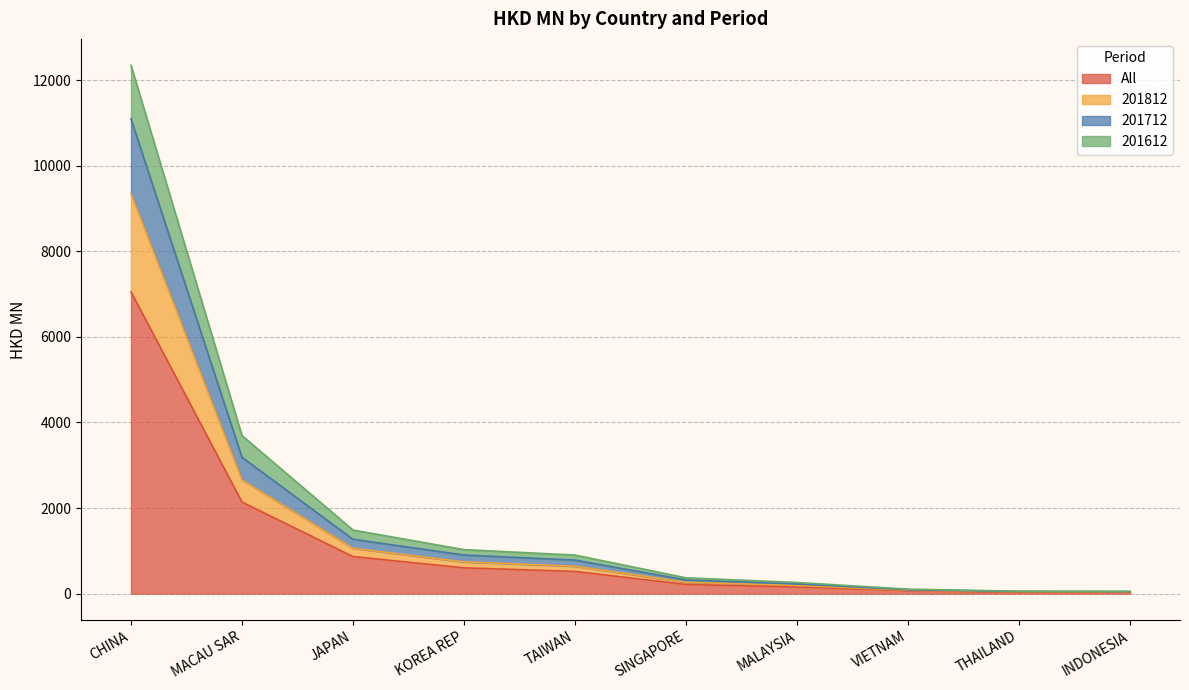

The value of All at CHINA is 7053.5. True or false?

True